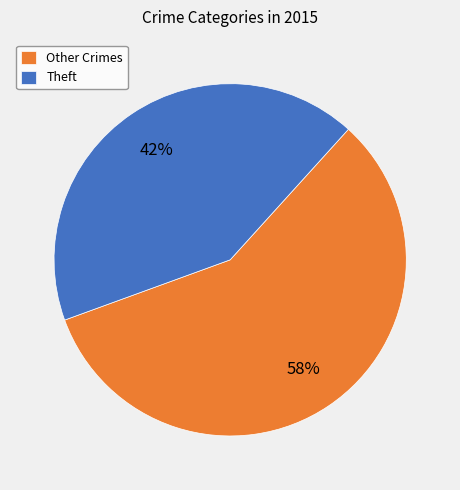

Rank the categories by value from highest to lowest.

Other Crimes, Theft